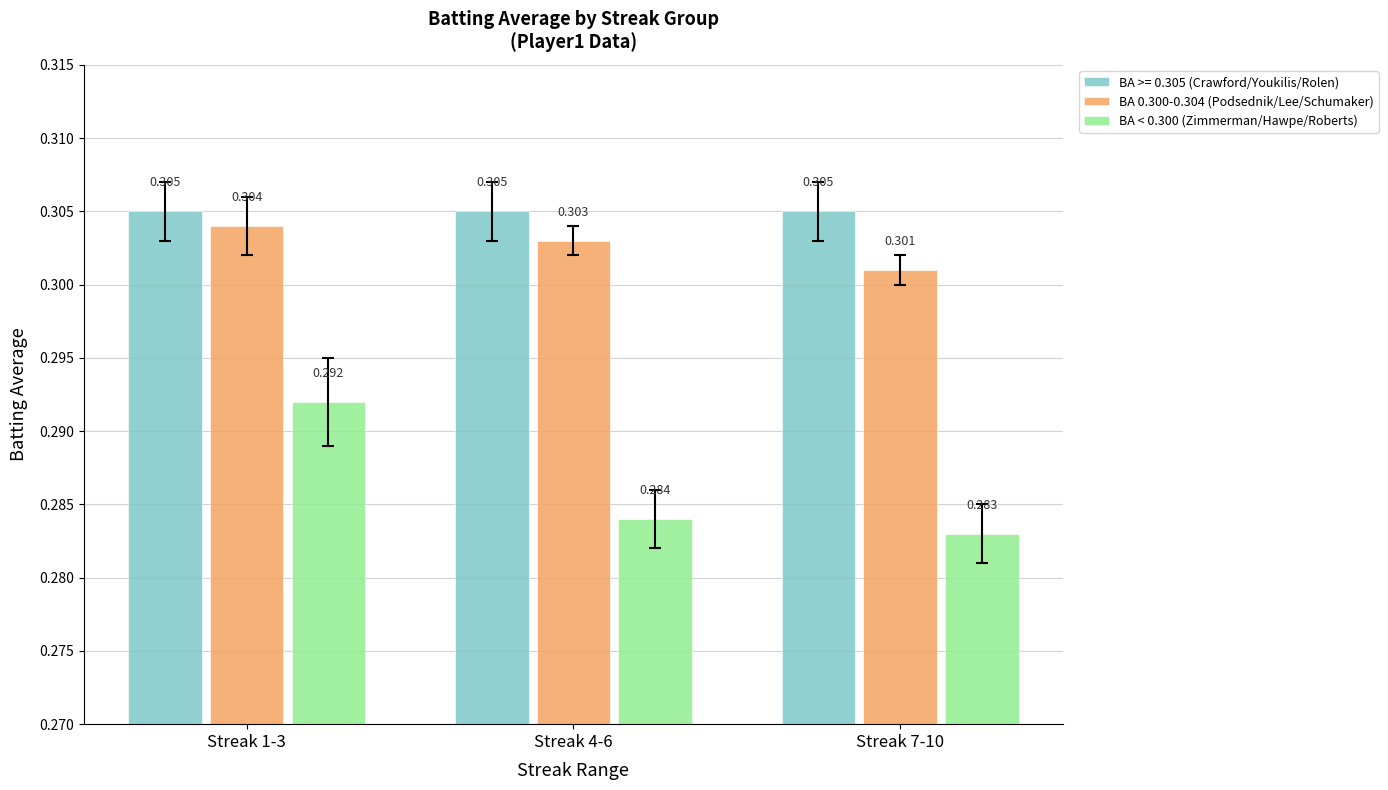

What are all the series names shown in the legend?

BA >= 0.305 (Crawford/Youkilis/Rolen), BA 0.300-0.304 (Podsednik/Lee/Schumaker), BA < 0.300 (Zimmerman/Hawpe/Roberts)